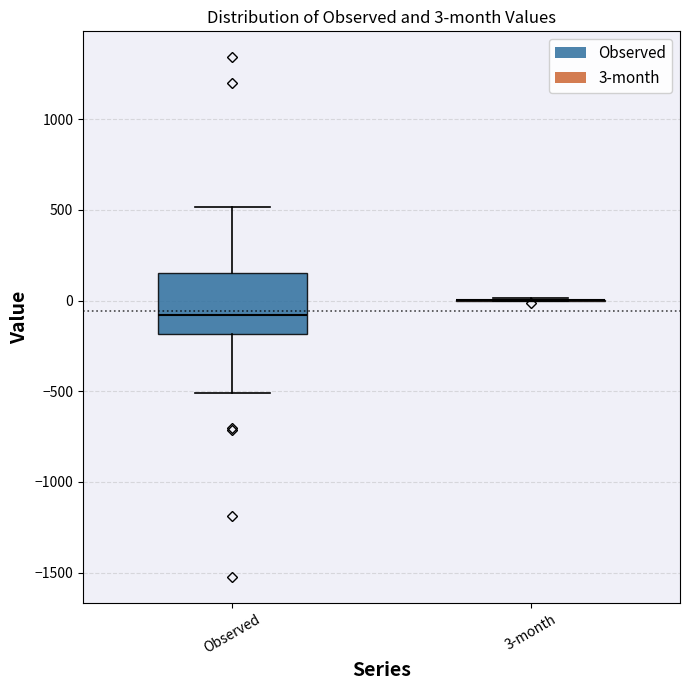

Which box is the tallest, from its lower edge to its upper edge?

Observed